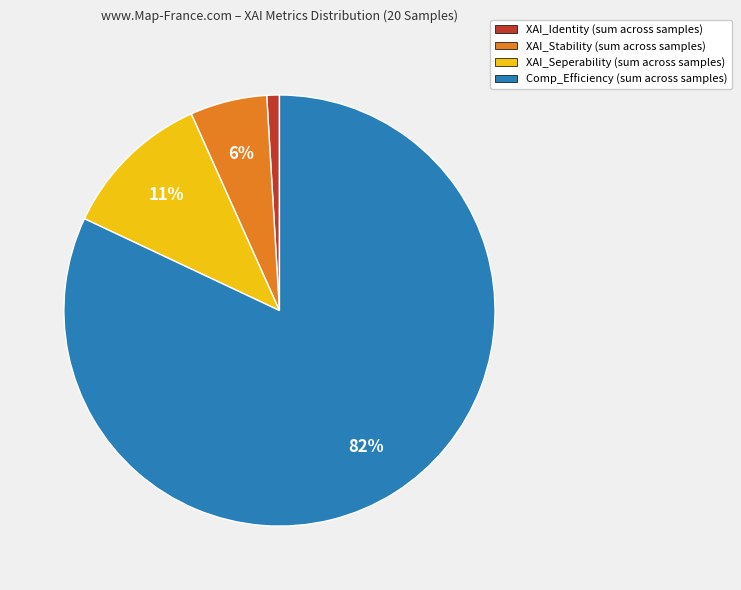

How many slices are in this pie chart?

4